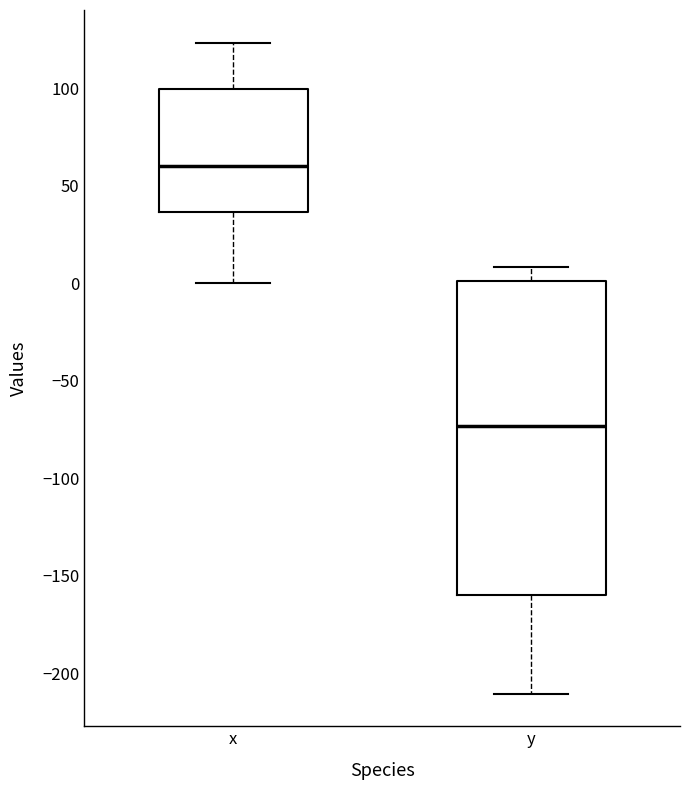

Reading left to right, transcribe this box plot: for each box, give where its median line is, the range the box spans, and where its two whiskers end, as read against the y-axis. The values are not printed on the chart, so give them approximately, as read against the axis.

x: median 60, box 35 to 100, whiskers 0 to 125
y: median -75, box -160 to 0, whiskers -210 to 10